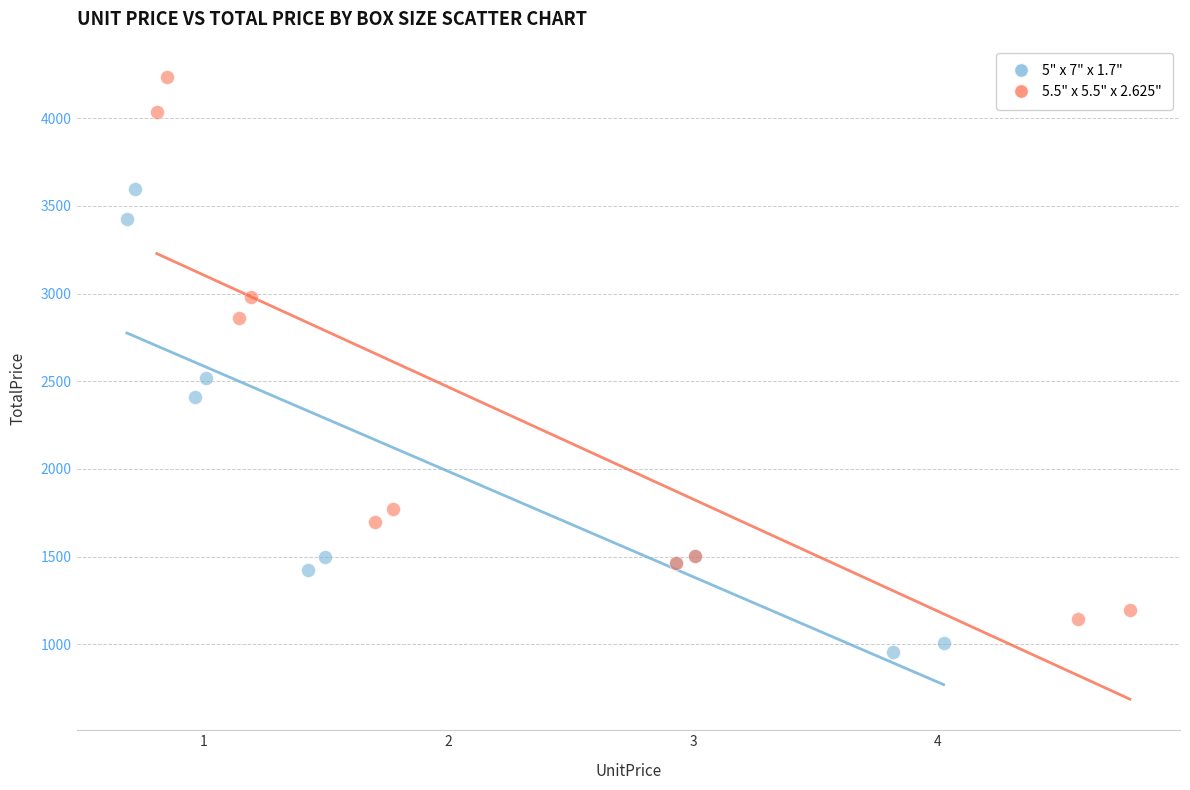

Which series reaches the minimum Y coordinate?

5" x 7" x 1.7"